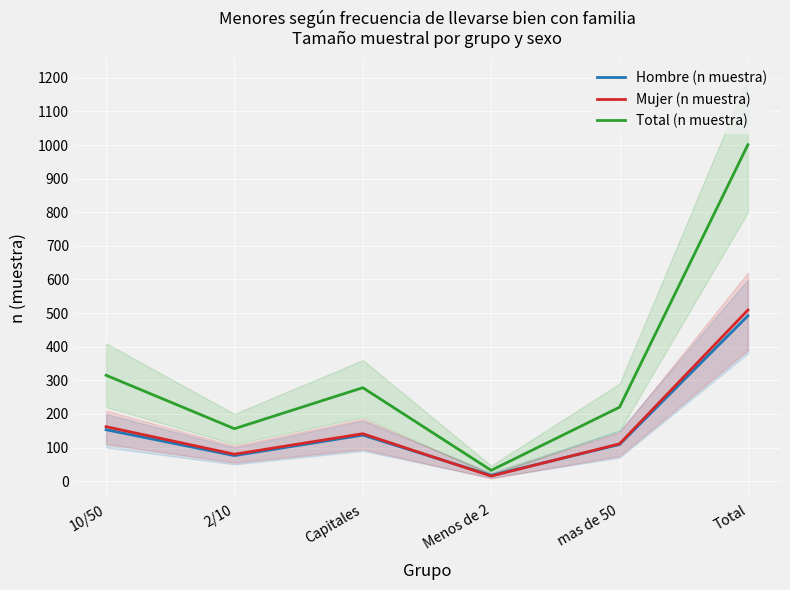

How many interior local peaks does the Total (n muestra) series have?

1